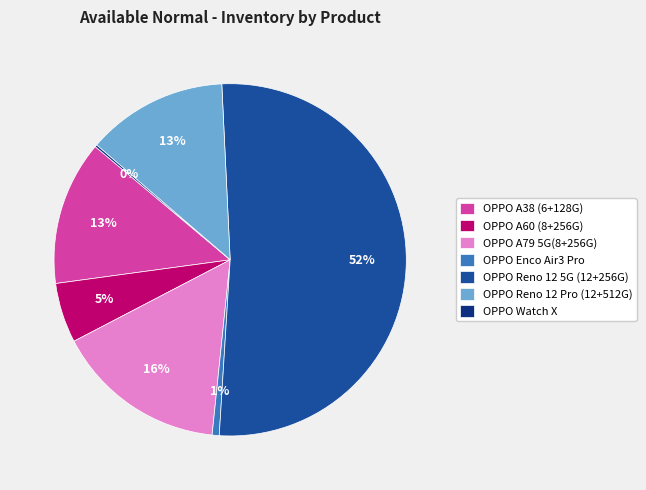

Is OPPO Reno 12 5G (12+256G) the majority of the pie?

Yes